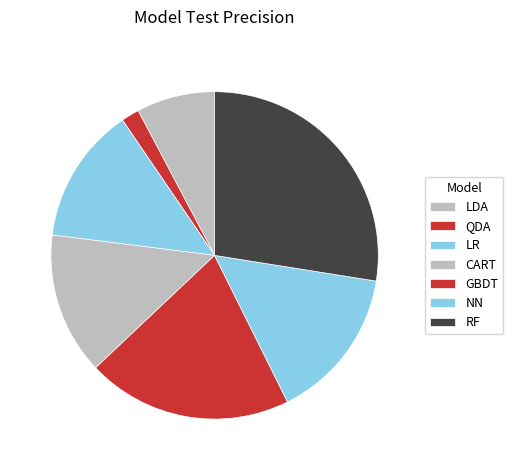

Is there a majority slice in this chart?

No